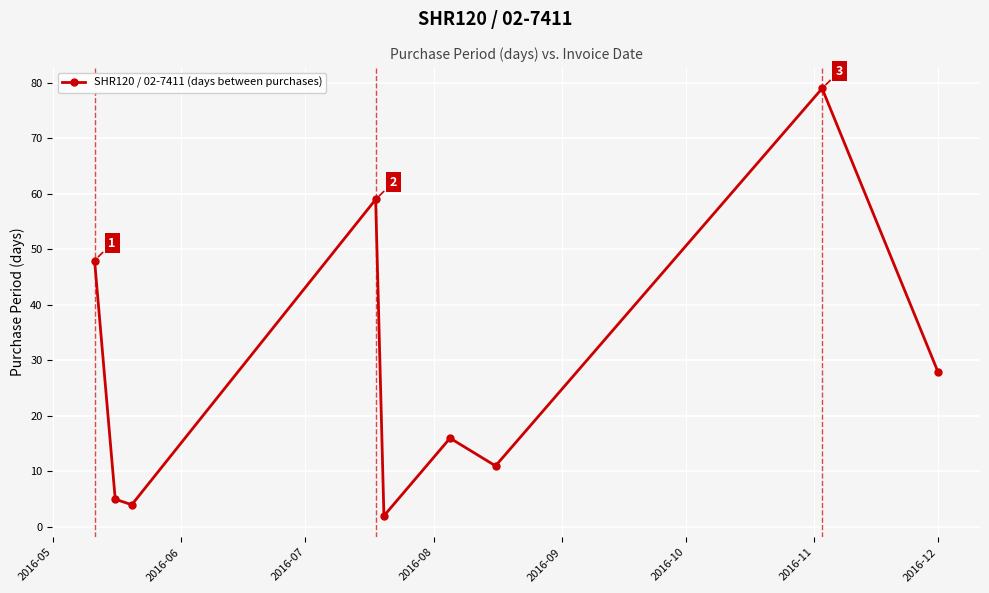

Is this an area chart (filled region under the line)?

No